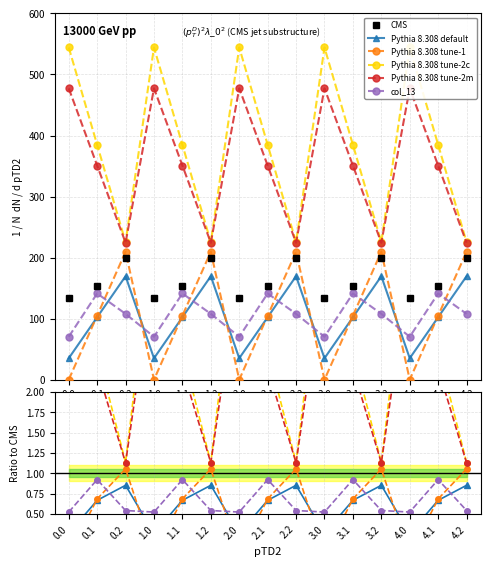

Is it true that Pythia 8.308 tune-1 equals -0.5 at 0.0?

False